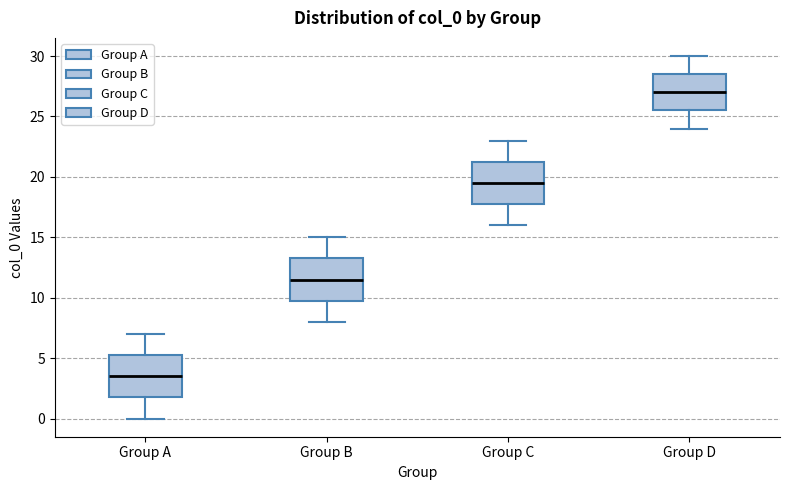

Which box has the highest median line?

Group D